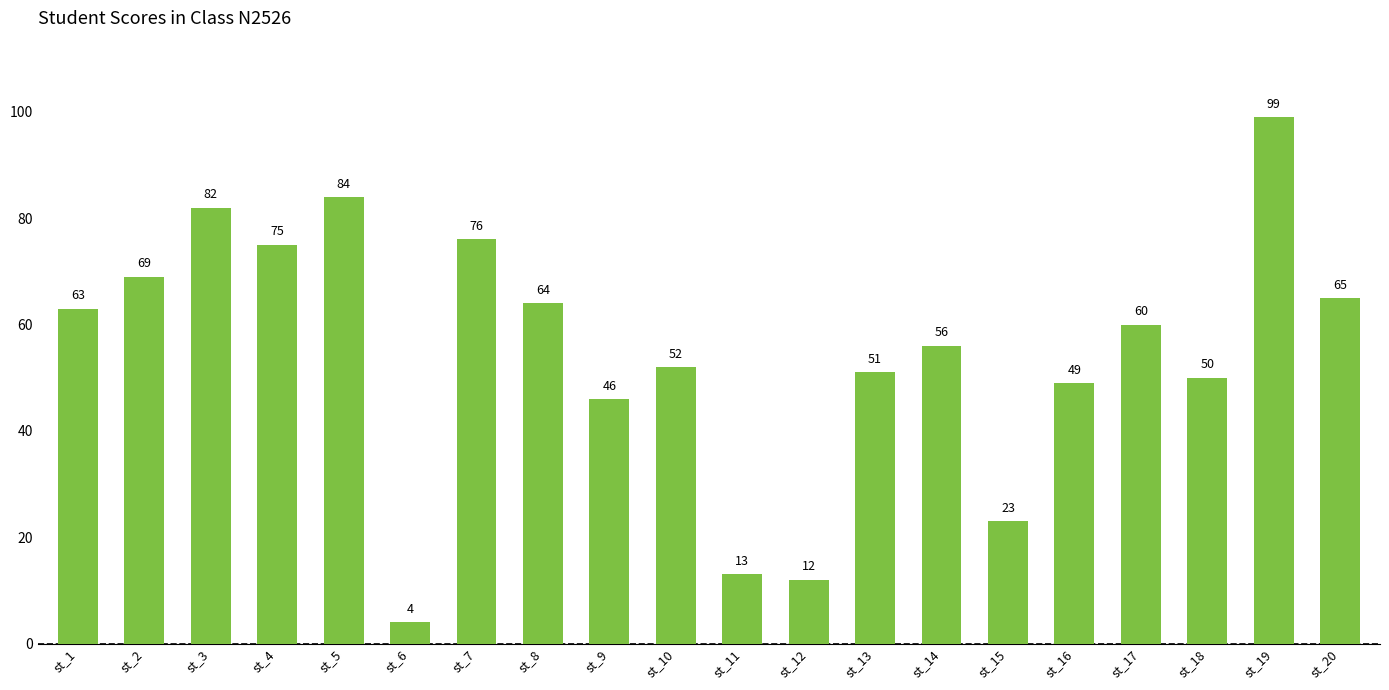

Rank the categories by value from highest to lowest.

st_19, st_5, st_3, st_7, st_4, st_2, st_20, st_8, st_1, st_17, st_14, st_10, st_13, st_18, st_16, st_9, st_15, st_11, st_12, st_6